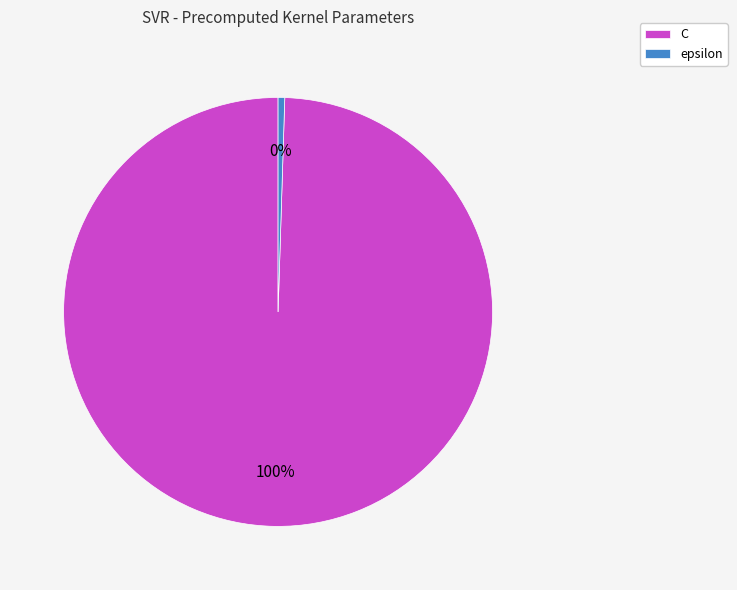

Is C the majority of the pie?

Yes